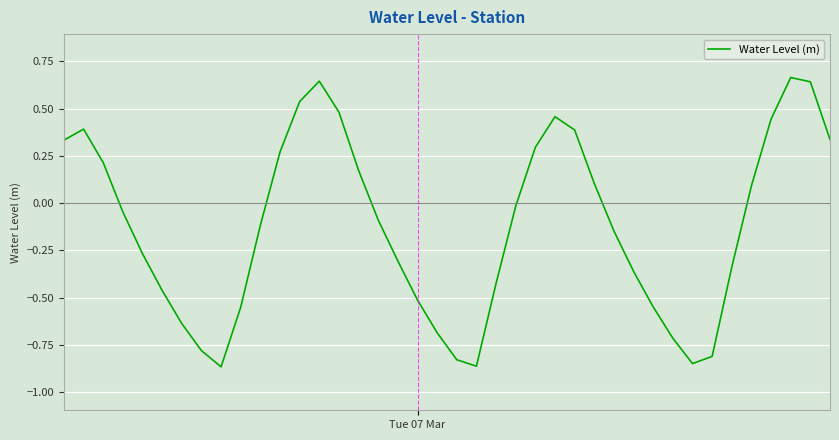

How many values exceed 0?

17